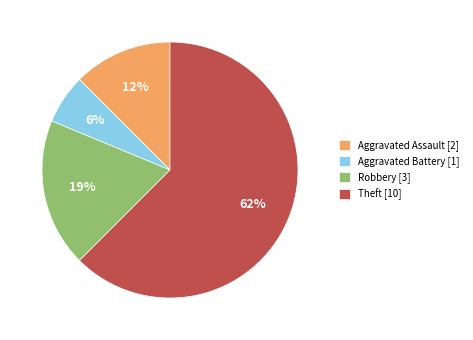

Which has a higher value, Aggravated Assault [2] or Aggravated Battery [1]?

Aggravated Assault [2]